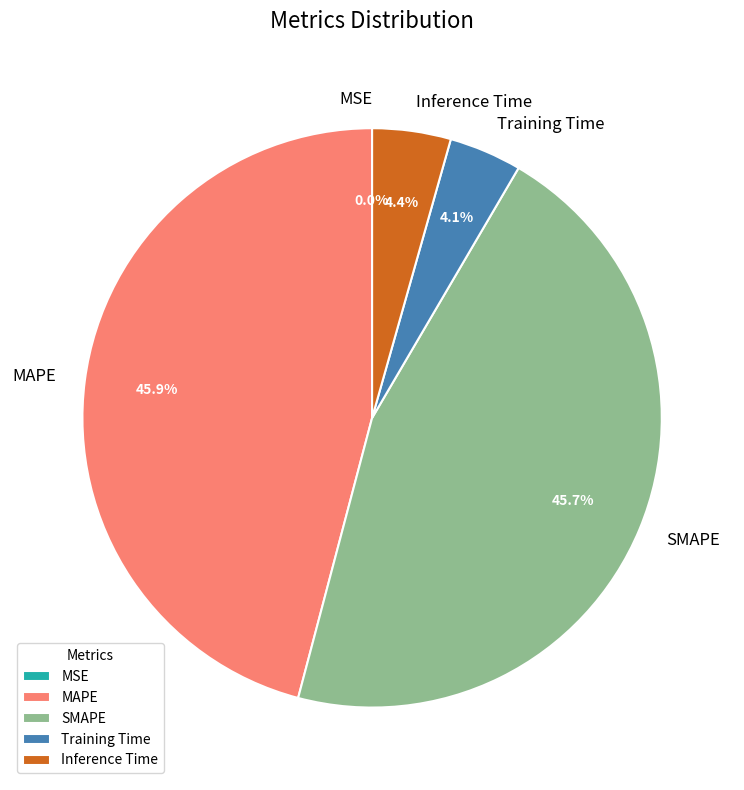

Is there a majority slice in this chart?

No